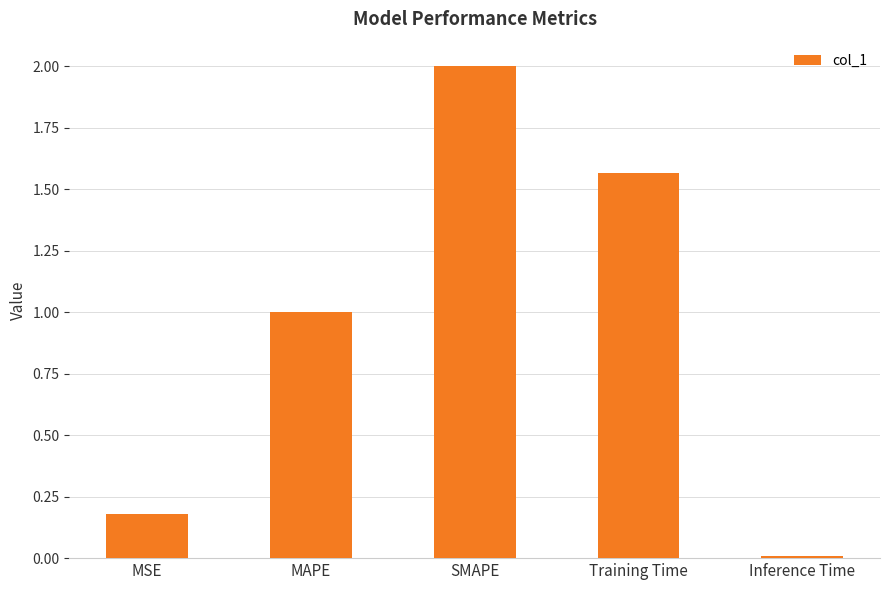

Rank the categories by value from lowest to highest.

Inference Time, MSE, MAPE, Training Time, SMAPE